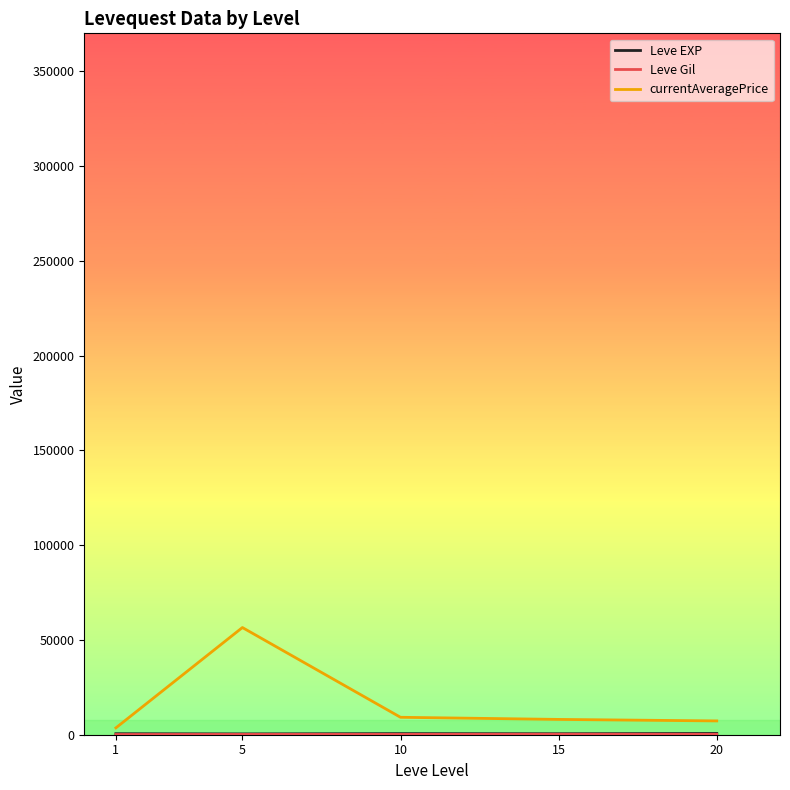

At which category is the sum across all series the highest?

5